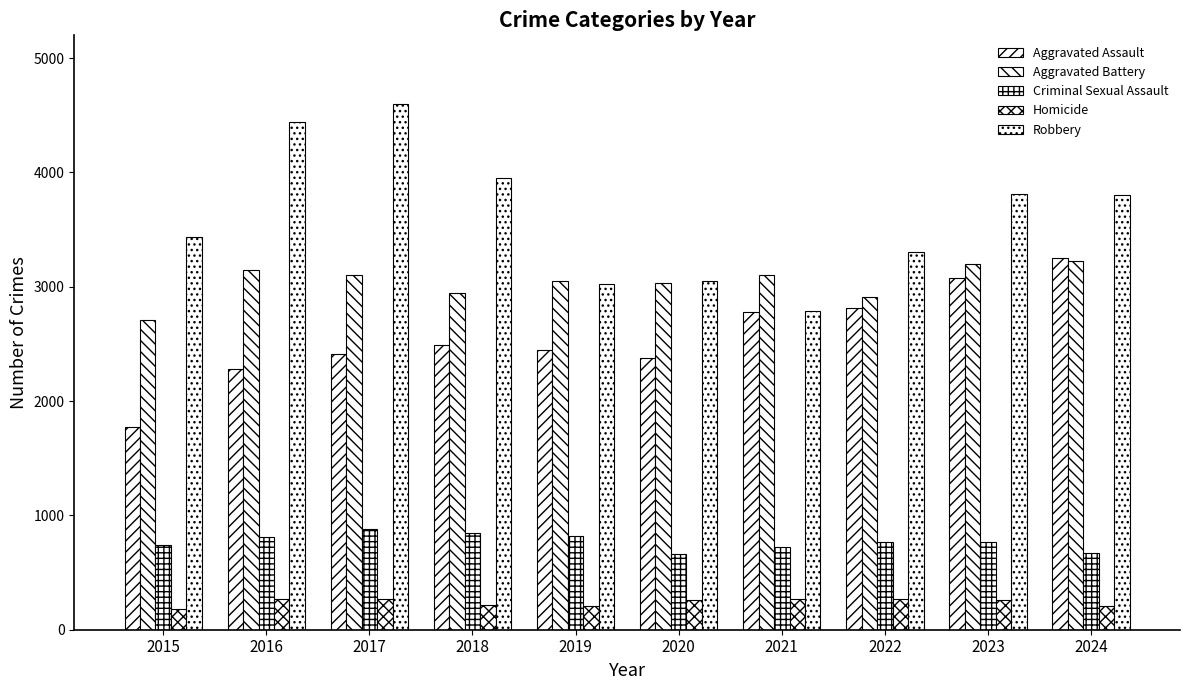

At which category is the sum across all series the highest?

2017